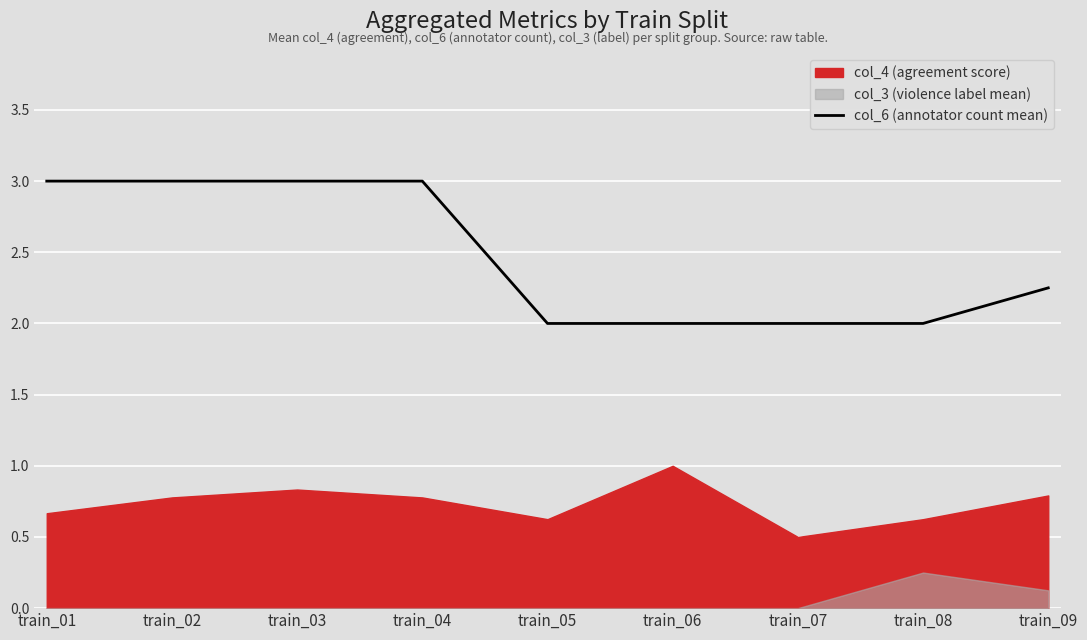

The value of col_6 (annotator count mean) at train_03 is 3.0. True or false?

True